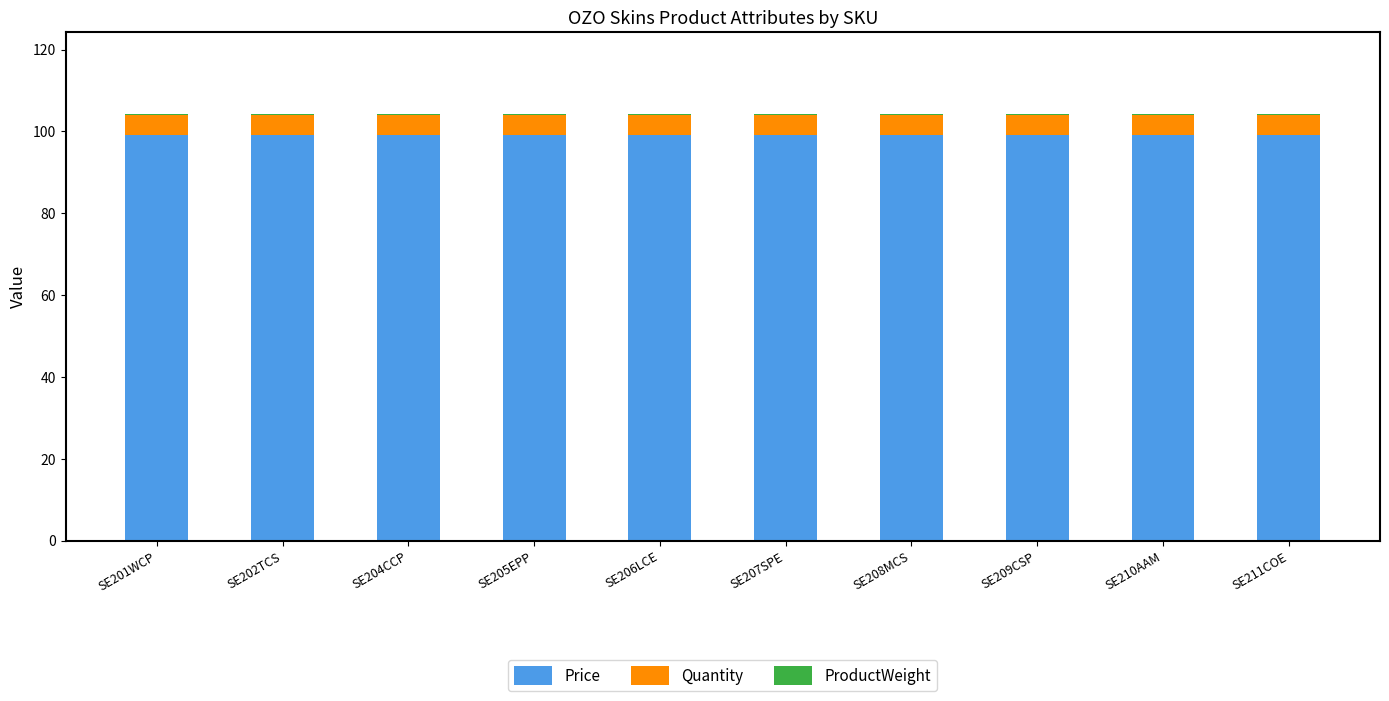

Is it true that Price equals 99.0 at SE204CCP?

True